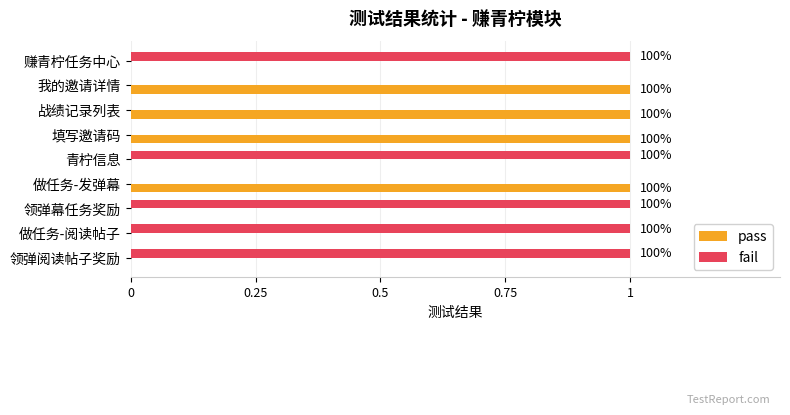

What are all the series names shown in the legend?

pass, fail